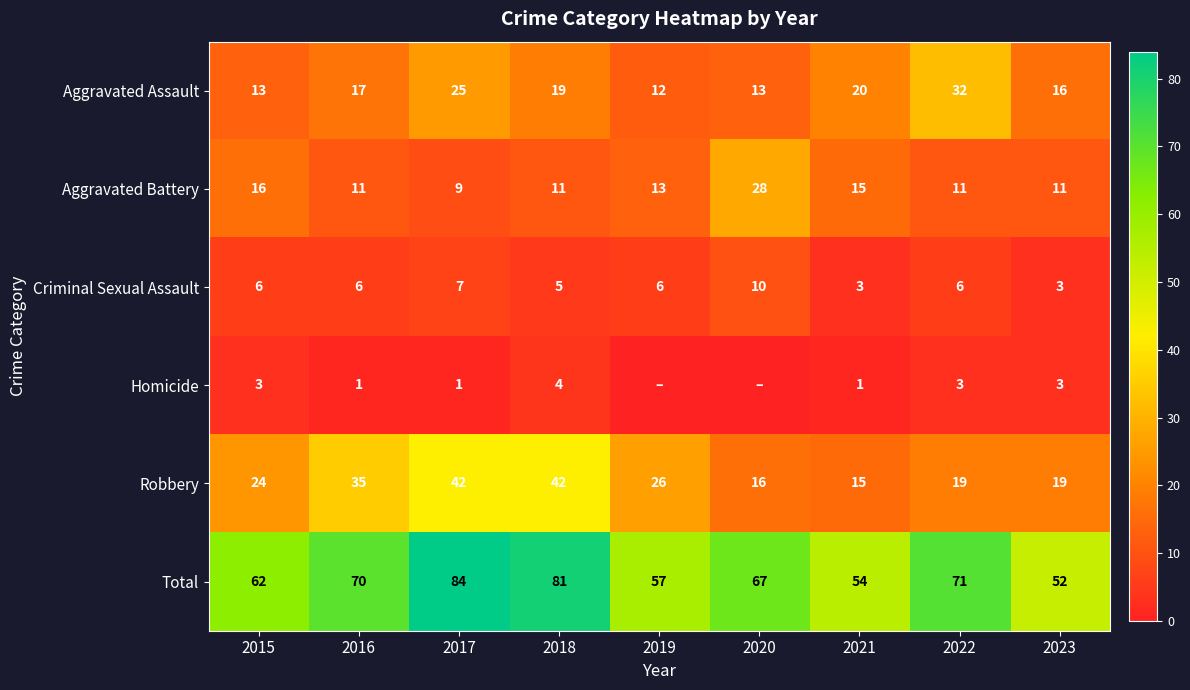

Count the number of categories in the chart.

9